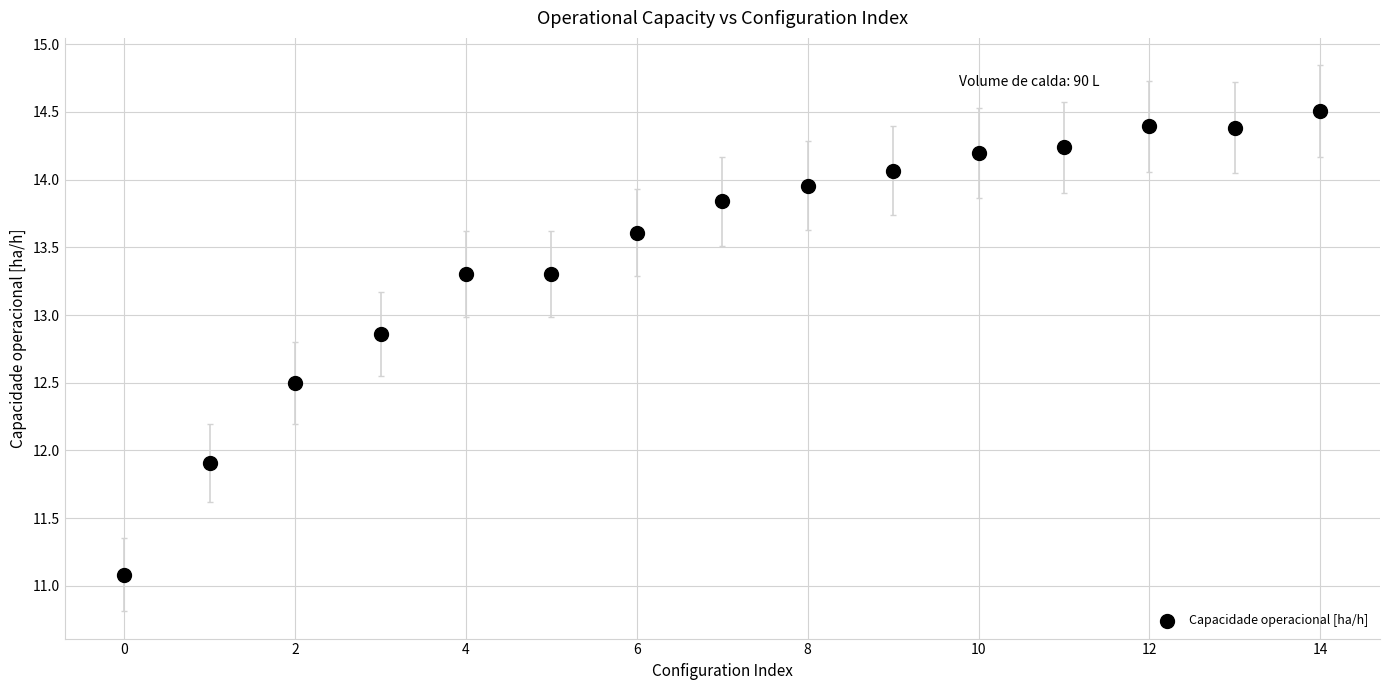

What Y value in the scatter plot is closest to 12?

11.9